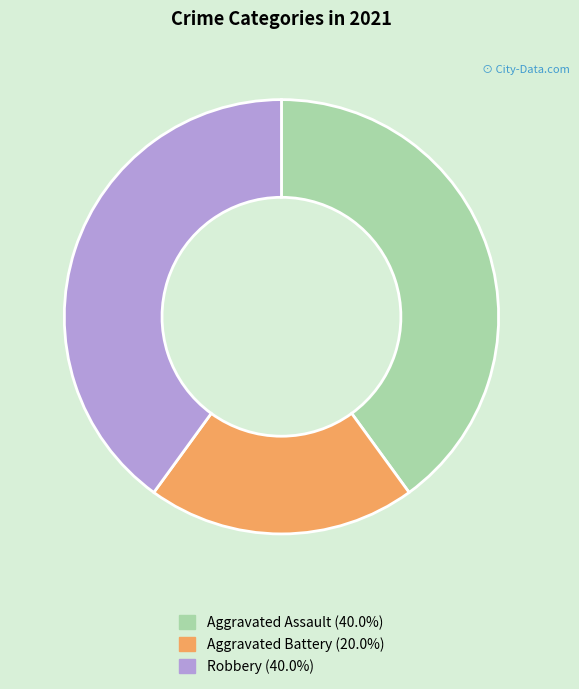

Approximately how many times larger is the value at Robbery compared to Aggravated Assault?

1.0